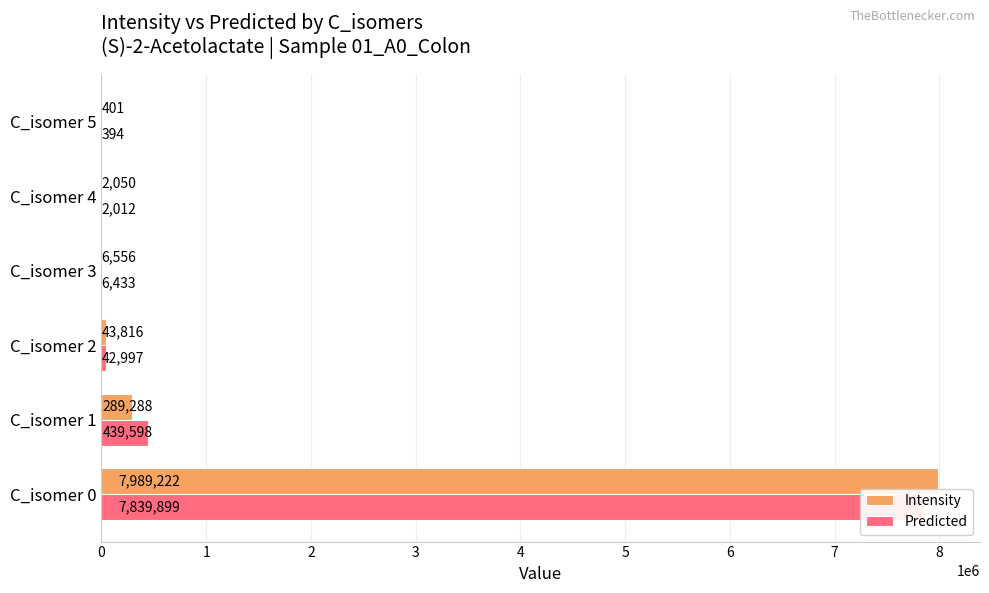

How many groups of bars are there?

6